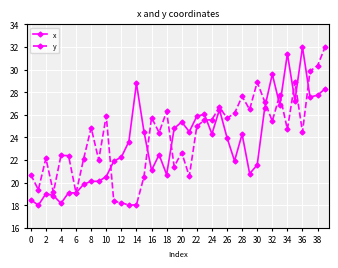

What is the value of the x point at the 8th from the left?

19.9